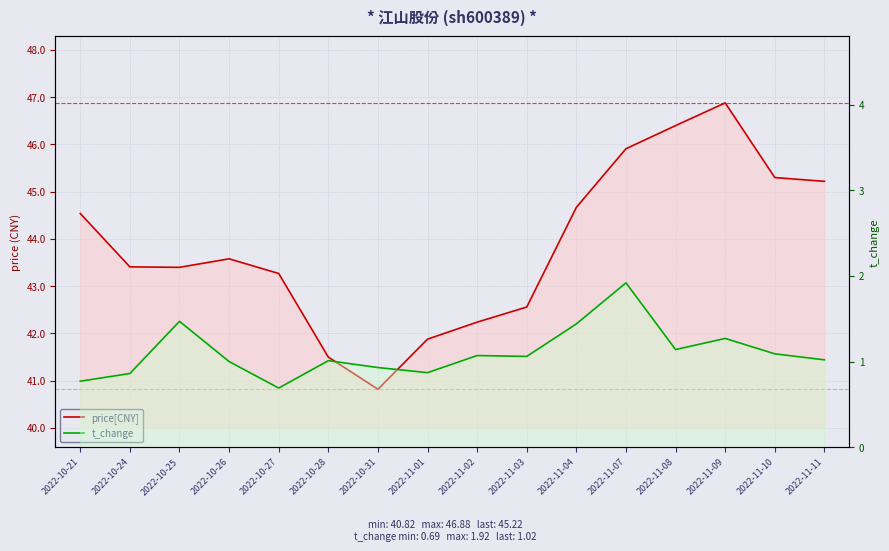

True or false: price[CNY] and t_change intersect in this chart.

False